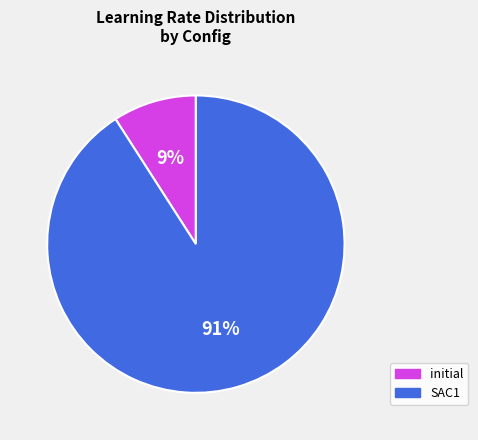

How many segments does this pie chart have?

2